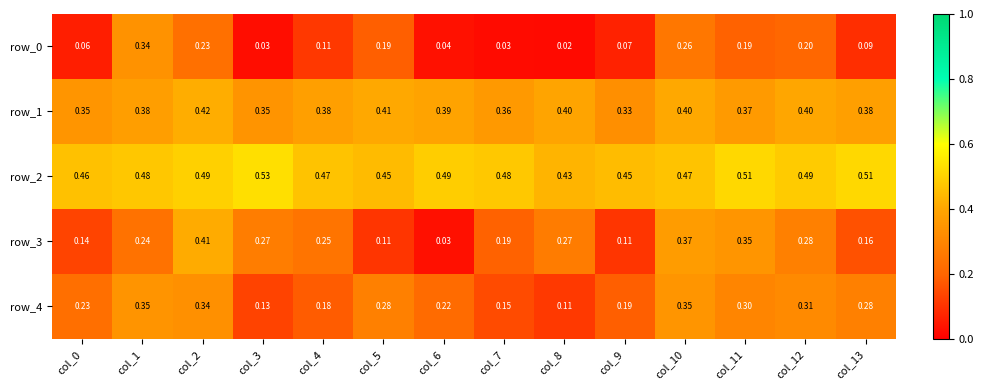

Read the row_1 value at col_5.

0.4